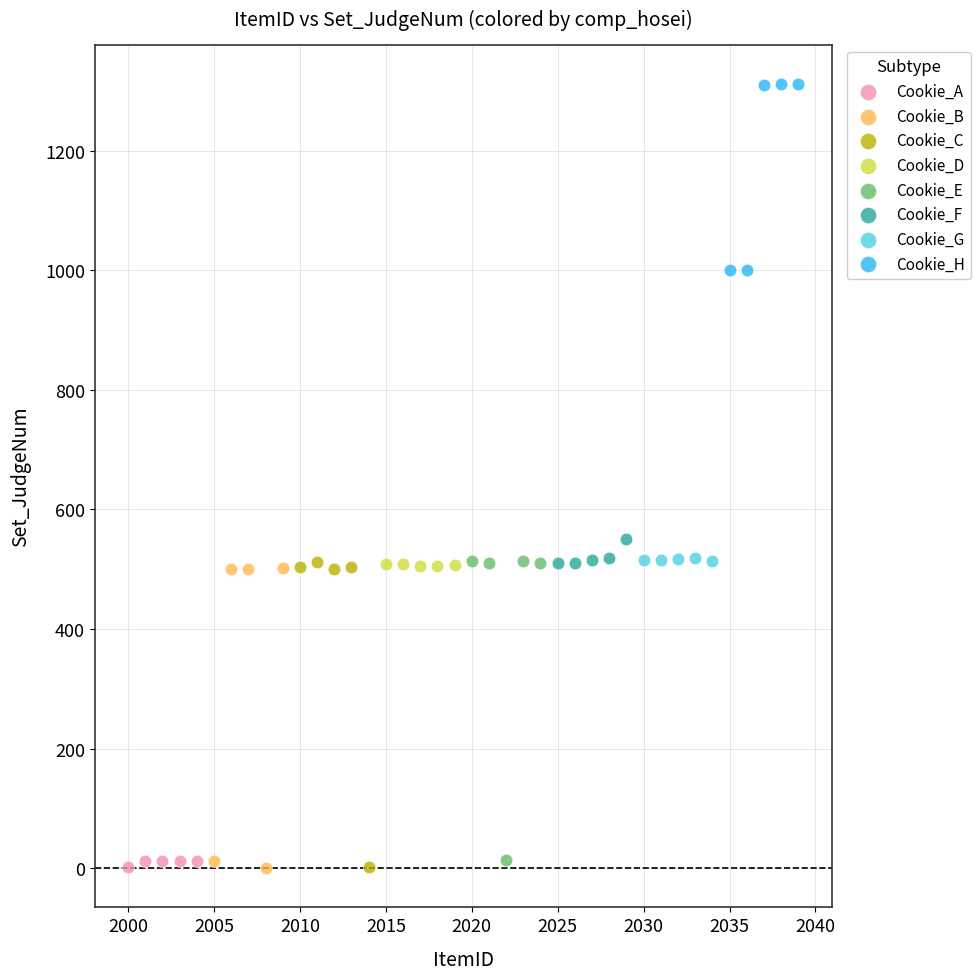

Which series reaches the maximum Y coordinate?

Cookie_H